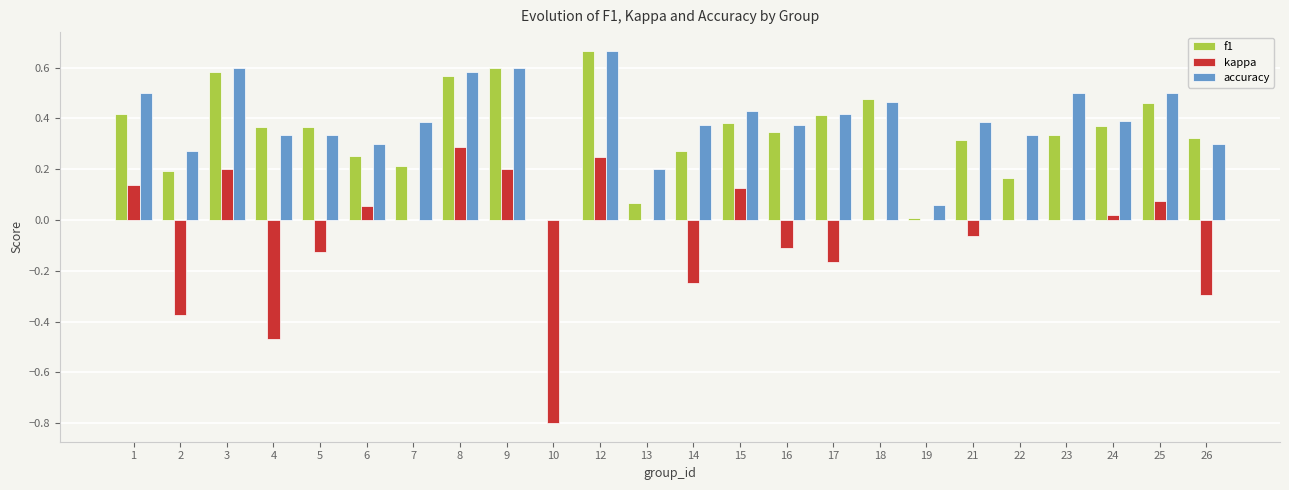

Are the bars horizontal?

No